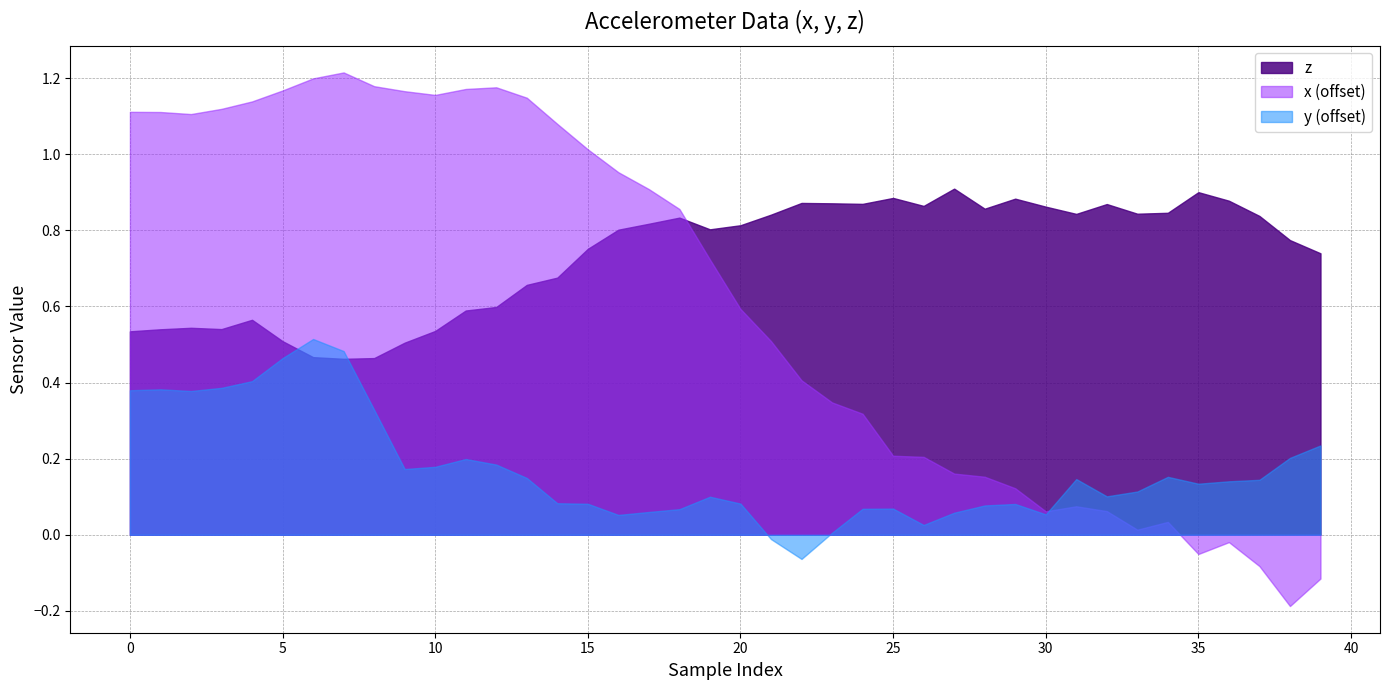

What are all the series names shown in the legend?

z, x (offset), y (offset)